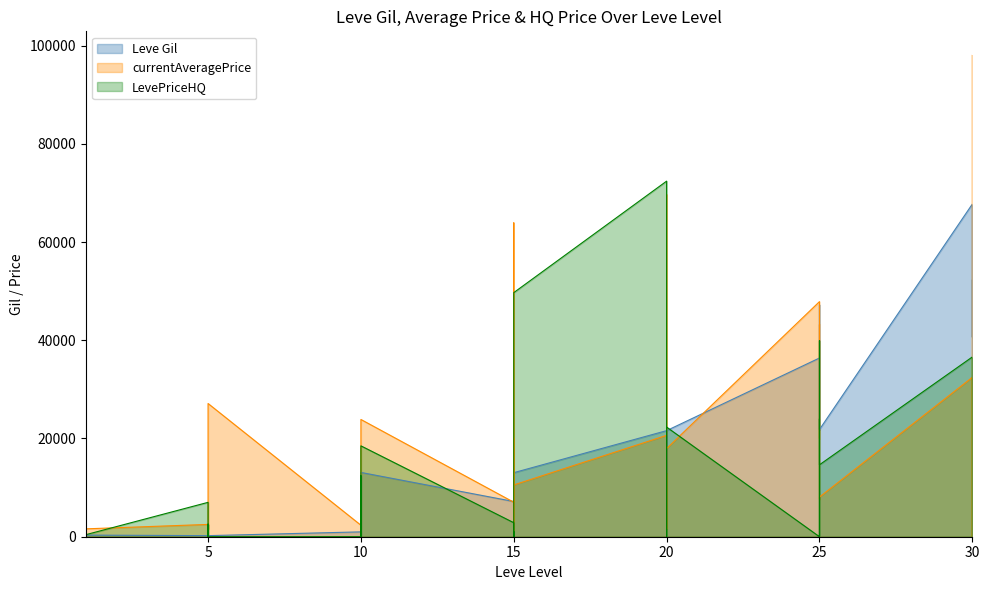

Reading left to right, extract all data points from this chart.

Leve Gil: 1=160.0	1=114.0	1=115.0	1=690.0	1=690.0	1=330.0	5=220.0	5=110.0	5=220.0	5=220.0	5=220.0	5=220.0	10=990.0	10=430.0	10=990.0	10=990.0	10=990.0	10=13090.0	15=7170.0	15=18910.0	15=7170.0	15=13040.0	15=18910.0	15=13040.0	20=21600.0	20=12960.0	20=21600.0	20=21600.0	20=12960.0	20=21600.0	25=36390.0	25=30820.0	25=21830.0	25=47200.0	25=47200.0	25=21830.0	30=67730.0	30=52220.0	30=40640.0	30=52220.0
currentAveragePrice: 1=27128.0	1=1840.9	1=954.4	1=1750.0	1=27119.0	1=1602.0	5=2507.0	5=1648.0	5=2417.0	5=1474.0	5=2392.0	5=27127.0	10=2342.0	10=1605.0	10=1684.0	10=2393.0	10=2419.0	10=23874.8	15=7022.5	15=63900.0	15=335.1	15=1686.0	15=20050.0	15=10542.8	20=20641.8	20=69650.0	20=63400.0	20=3223.2	20=1609.0	20=17960.0	25=47866.7	25=23708.7	25=20000.0	25=43200.0	25=7621.3	25=8078.9	30=32450.0	30=0.0	30=58700.0	30=98000.0
LevePriceHQ: 1=0.0	1=2040.6	1=1036.0	1=377.0	1=0.0	1=412.9	5=7000.0	5=0.0	5=0.0	5=2540.8	5=0.0	5=0.0	10=0.0	10=0.0	10=0.0	10=12380.0	10=0.0	10=18500.0	15=2855.2	15=0.0	15=1002.0	15=0.0	15=29750.0	15=49700.0	20=72400.0	20=0.0	20=0.0	20=0.0	20=0.0	20=22325.0	25=0.0	25=39905.0	25=0.0	25=0.0	25=24000.0	25=14642.9	30=36600.0	30=0.0	30=0.0	30=0.0